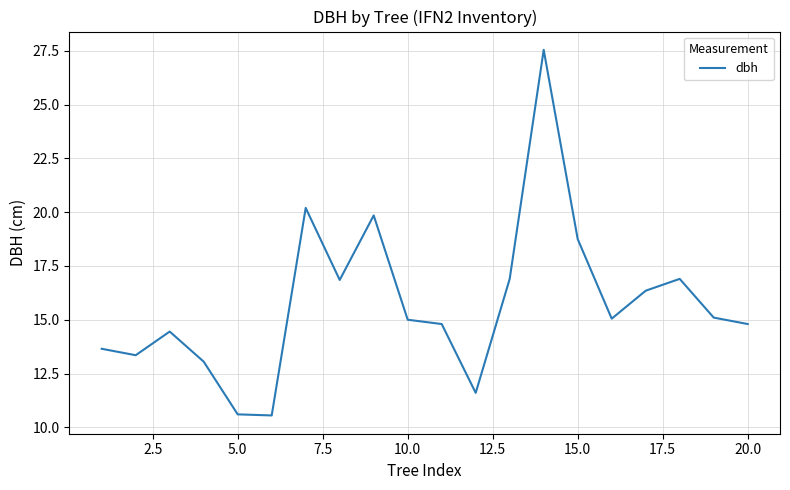

What is the difference between the maximum and minimum values?

17.0